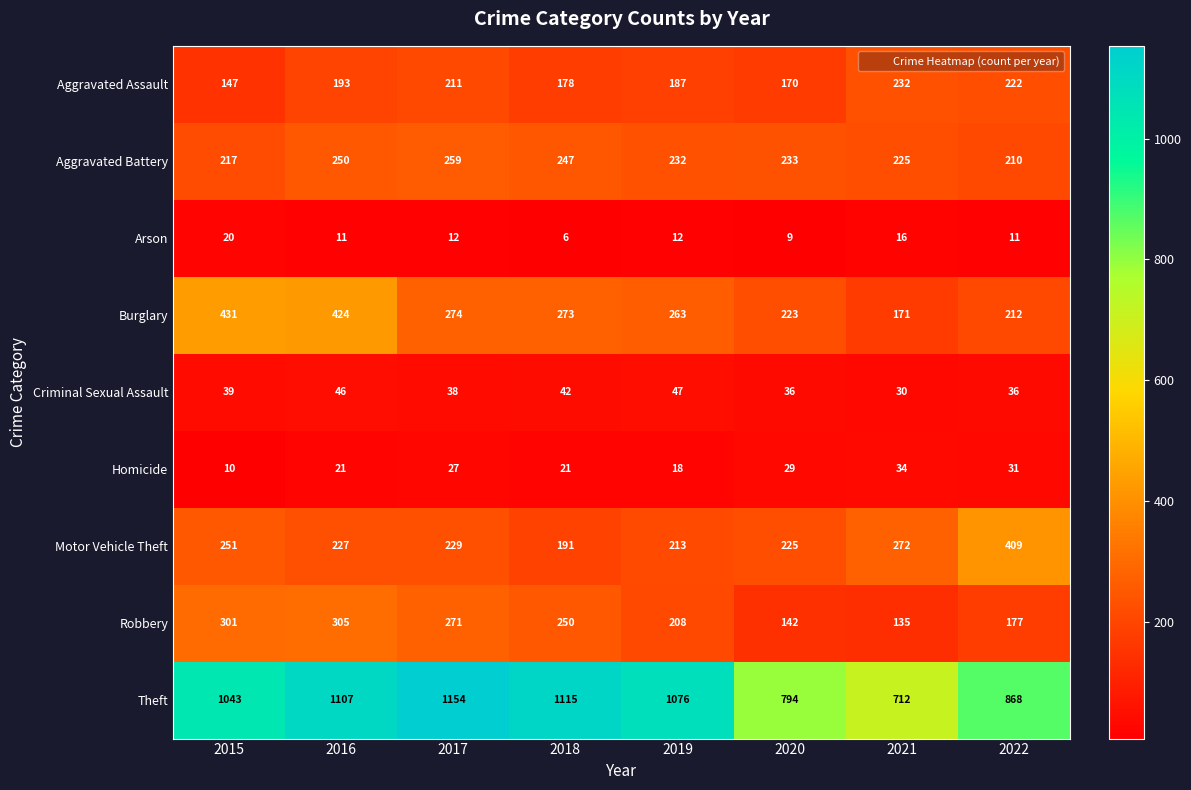

Count the number of categories in the chart.

8